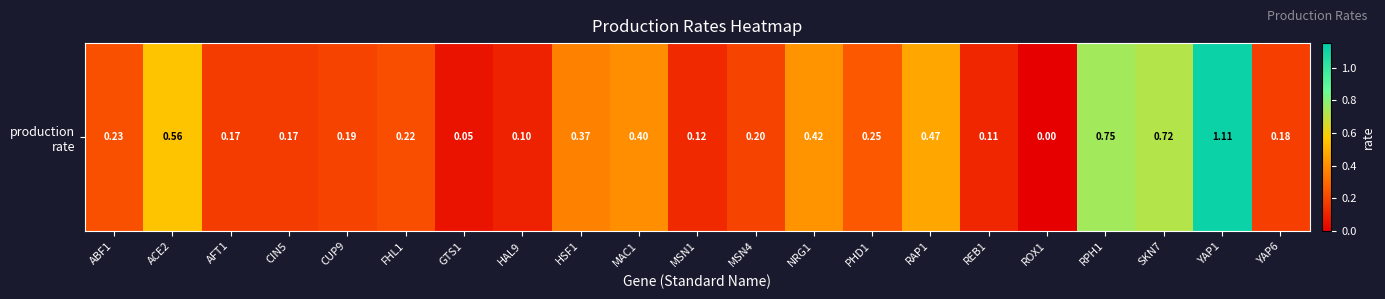

At which label is the value closest to 0?

ROX1